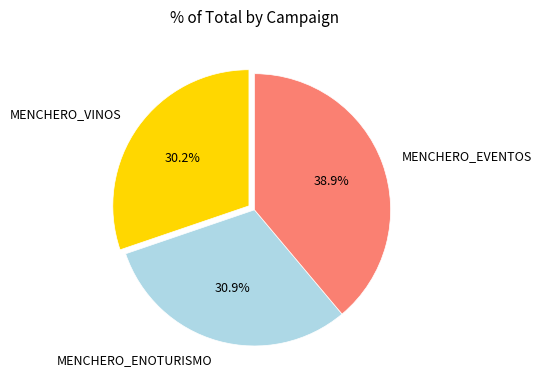

True or false: MENCHERO_EVENTOS accounts for 39% of the total.

True